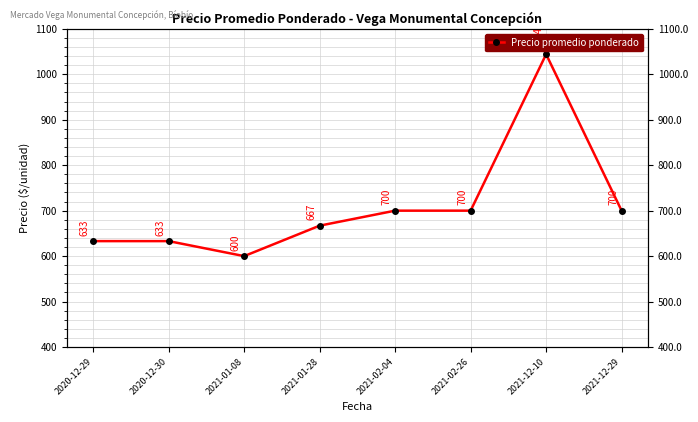

What is the minimum value shown in the chart?

600